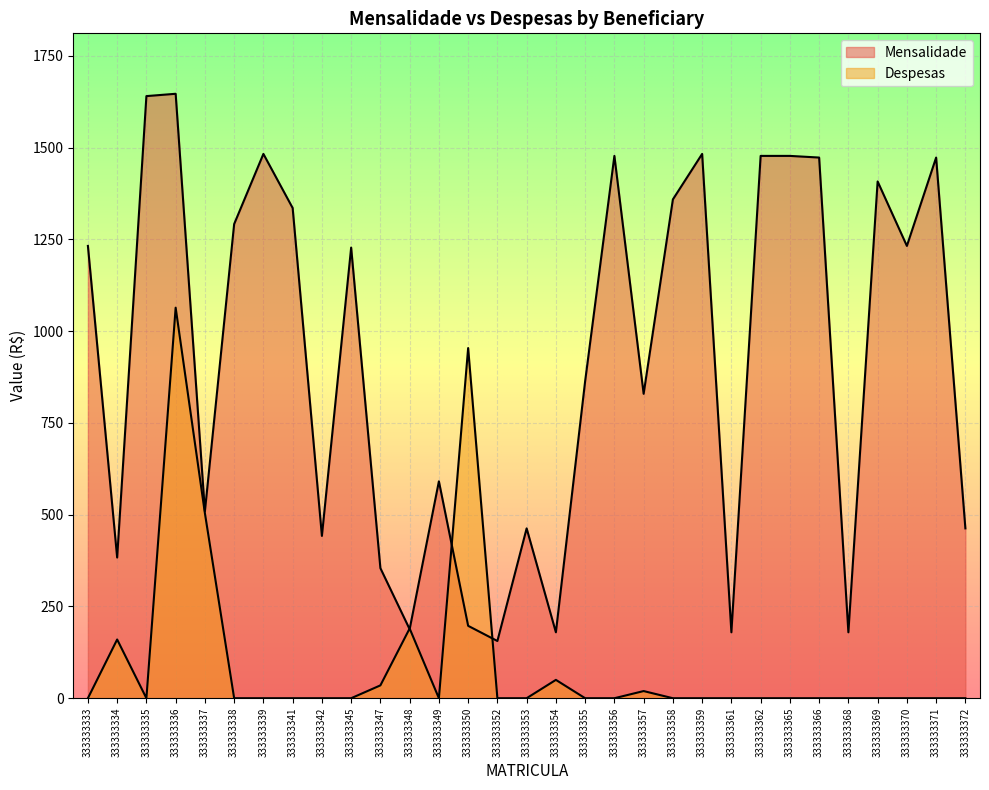

What is the sum of the Despesas values at 333333347 and 333333353?

35.0